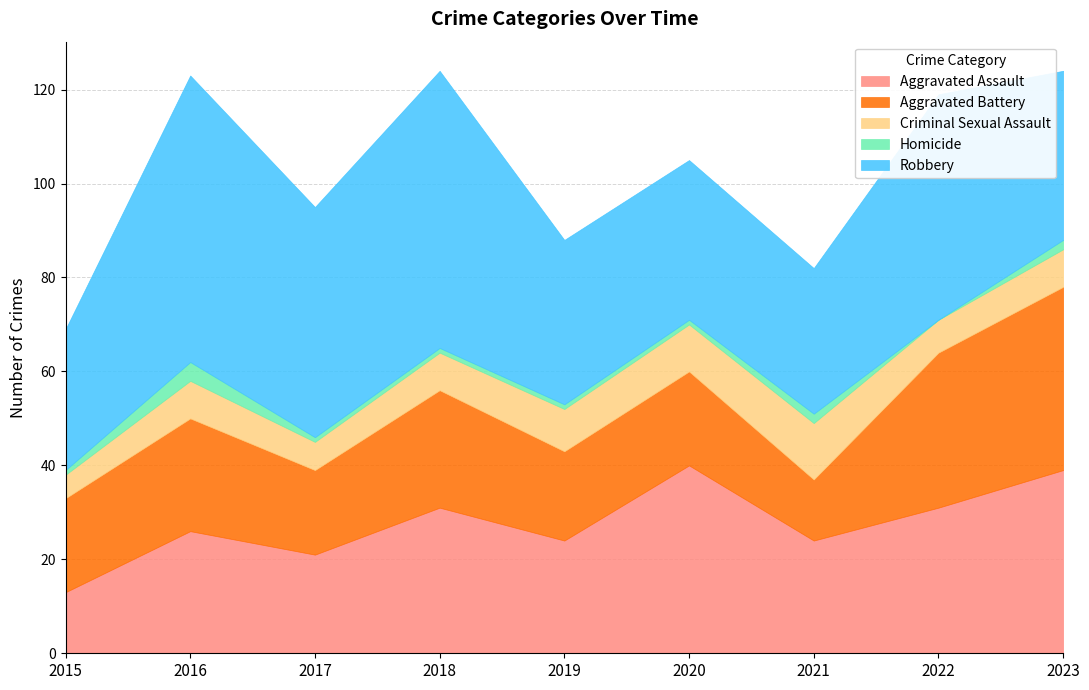

Reading left to right, transcribe all the data shown in this chart.

Aggravated Assault: 13	26	21	31	24	40	24	31	39
Aggravated Battery: 20	24	18	25	19	20	13	33	39
Criminal Sexual Assault: 5	8	6	8	9	10	12	7	8
Homicide: 1	4	1	1	1	1	2	0	2
Robbery: 30	61	49	59	35	34	31	48	36